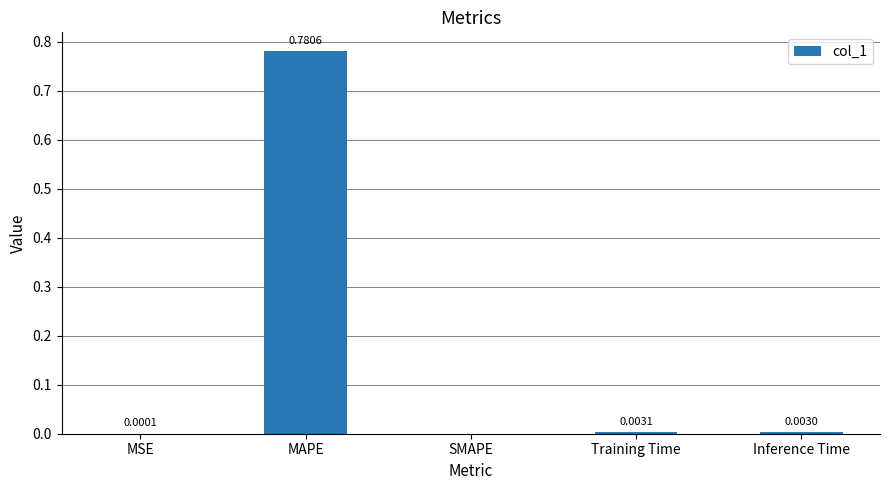

Which has a higher value, Inference Time or Training Time?

Training Time